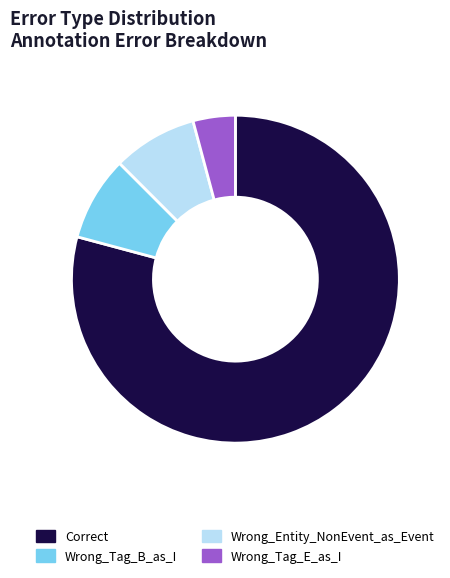

Is it true that Wrong_Tag_E_as_I is 4% of the pie?

True